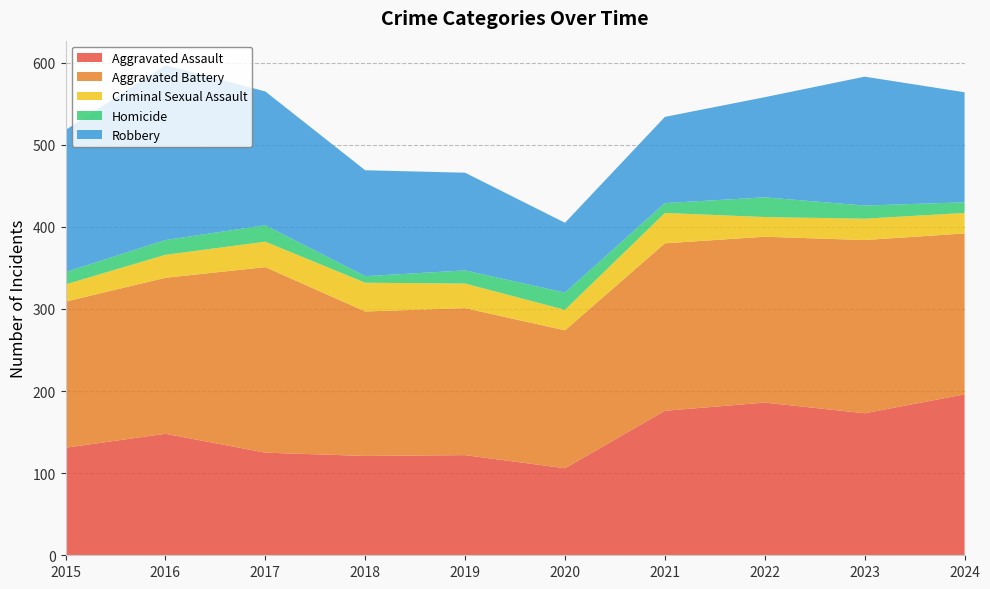

Reading right to left, list all the values displayed in this chart.

Aggravated Assault: 2024=196	2023=173	2022=186	2021=176	2020=106	2019=122	2018=121	2017=125	2016=148	2015=131
Aggravated Battery: 2024=196	2023=211	2022=202	2021=204	2020=168	2019=179	2018=176	2017=226	2016=190	2015=178
Criminal Sexual Assault: 2024=25	2023=26	2022=24	2021=37	2020=25	2019=30	2018=35	2017=31	2016=28	2015=21
Homicide: 2024=13	2023=16	2022=24	2021=12	2020=21	2019=16	2018=8	2017=20	2016=18	2015=15
Robbery: 2024=134	2023=157	2022=122	2021=105	2020=85	2019=119	2018=129	2017=163	2016=213	2015=173